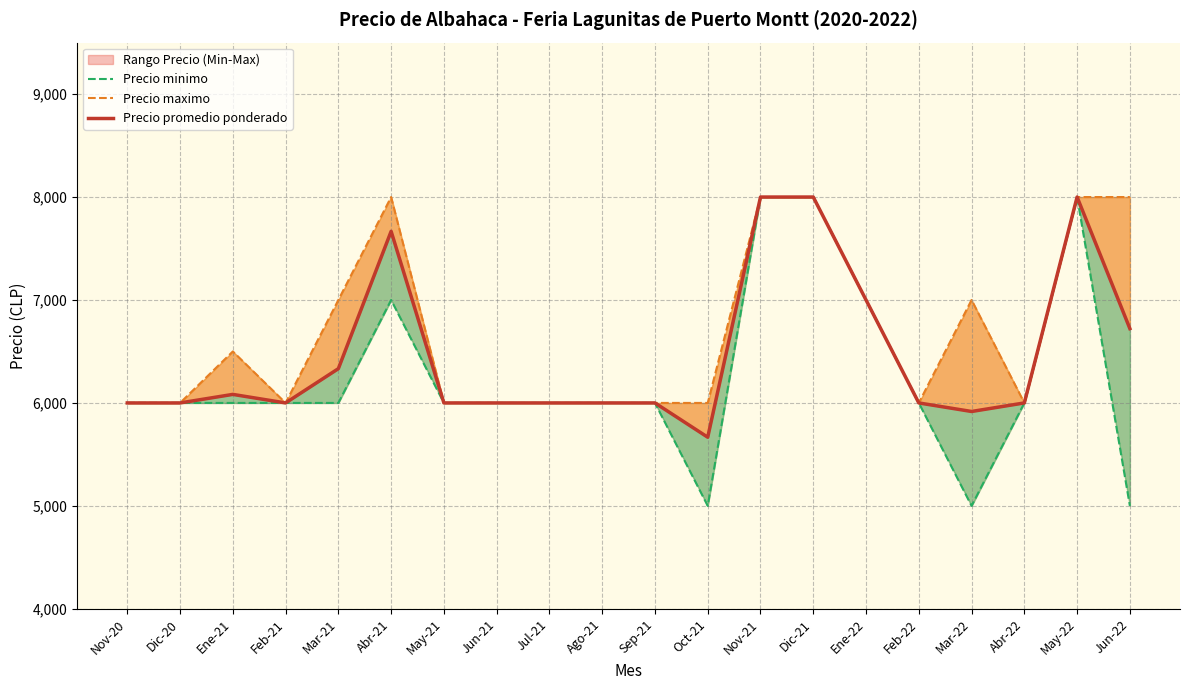

True or false: Precio minimo has a value of 3277 at Feb-21.

False